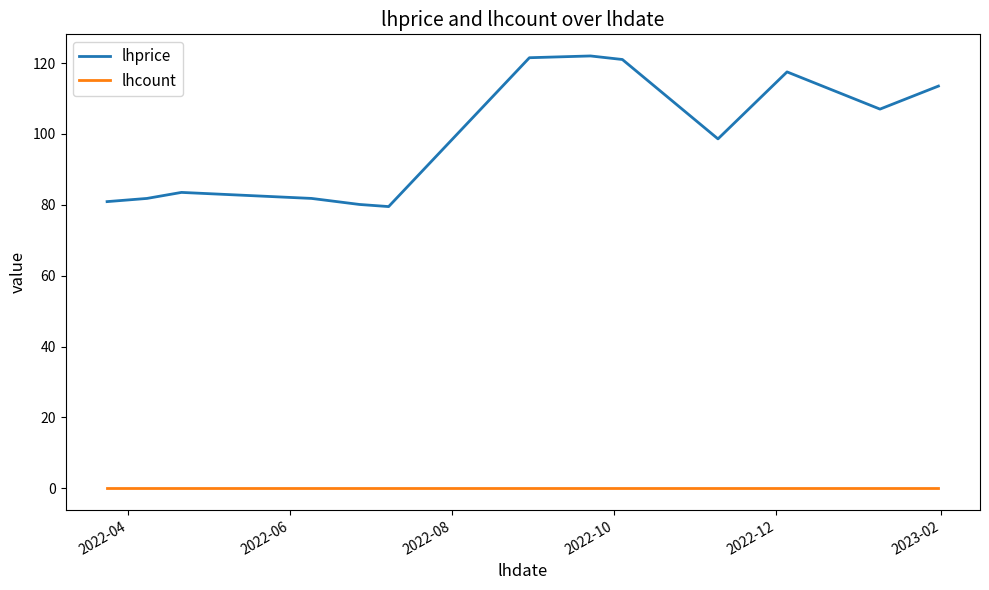

Does the chart have visible grid lines?

No